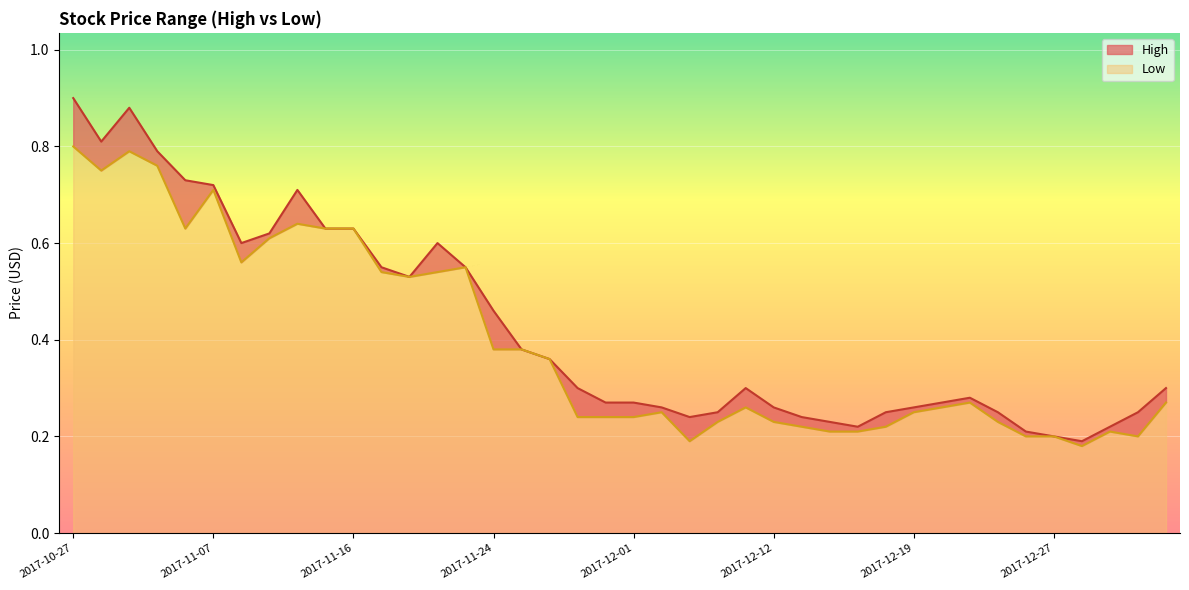

What is the approximate value of Low at 2017-11-20?

0.5